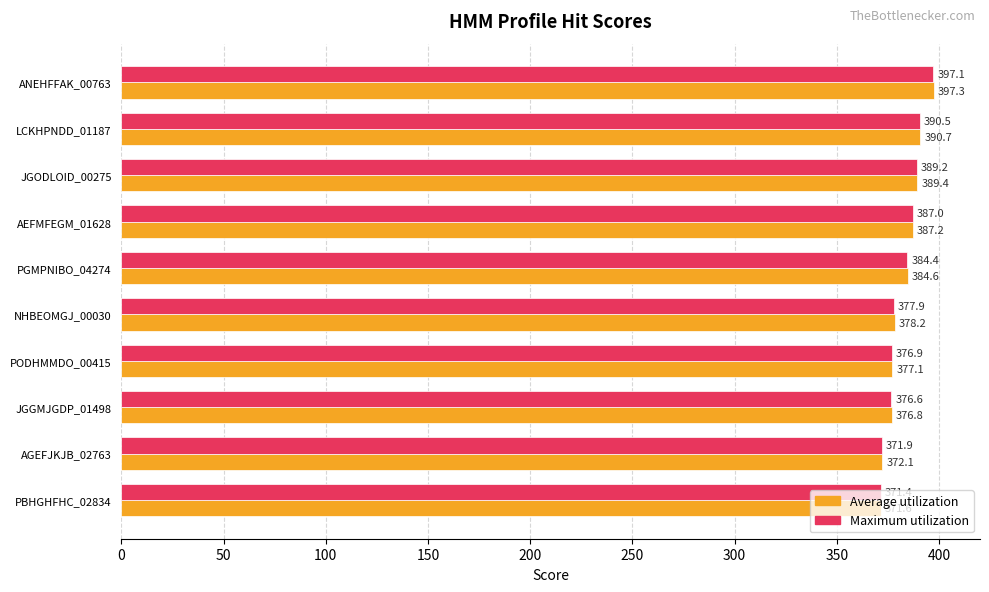

What is the difference between the second highest and second lowest values in the Average utilization series?

18.6